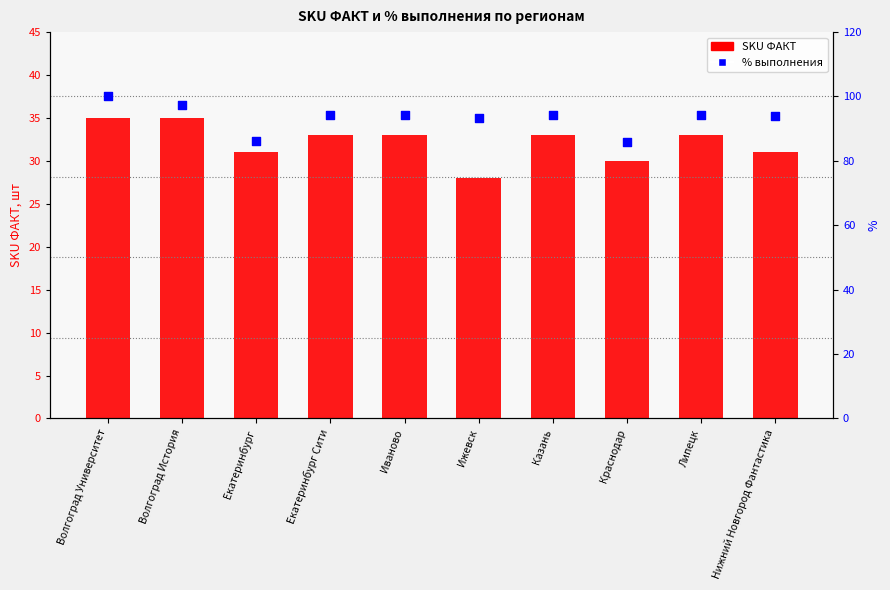

Is the value of % выполнения at Екатеринбург Сити greater than the value of SKU ФАКТ at Екатеринбург?

Yes